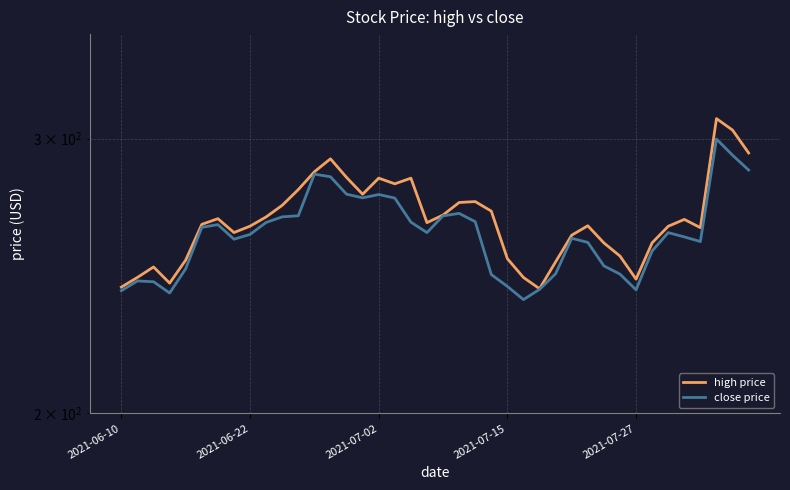

What is the sum of all high price values?

10651.8